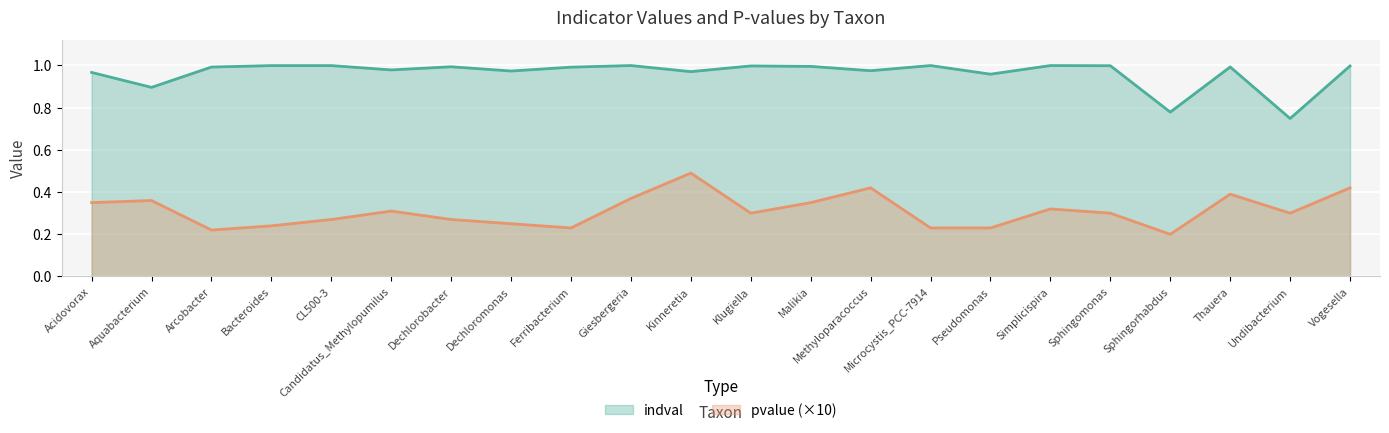

True or false: pvalue and indval intersect in this chart.

False